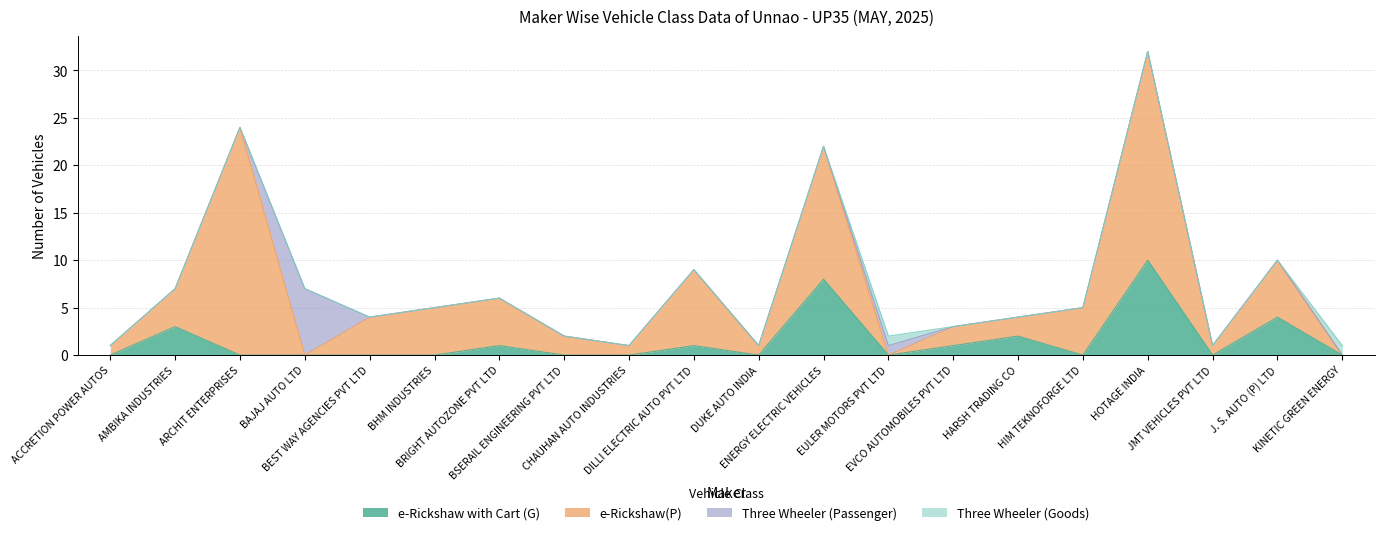

True or false: Three Wheeler (Passenger) and e-Rickshaw with Cart (G) cross at least once.

True